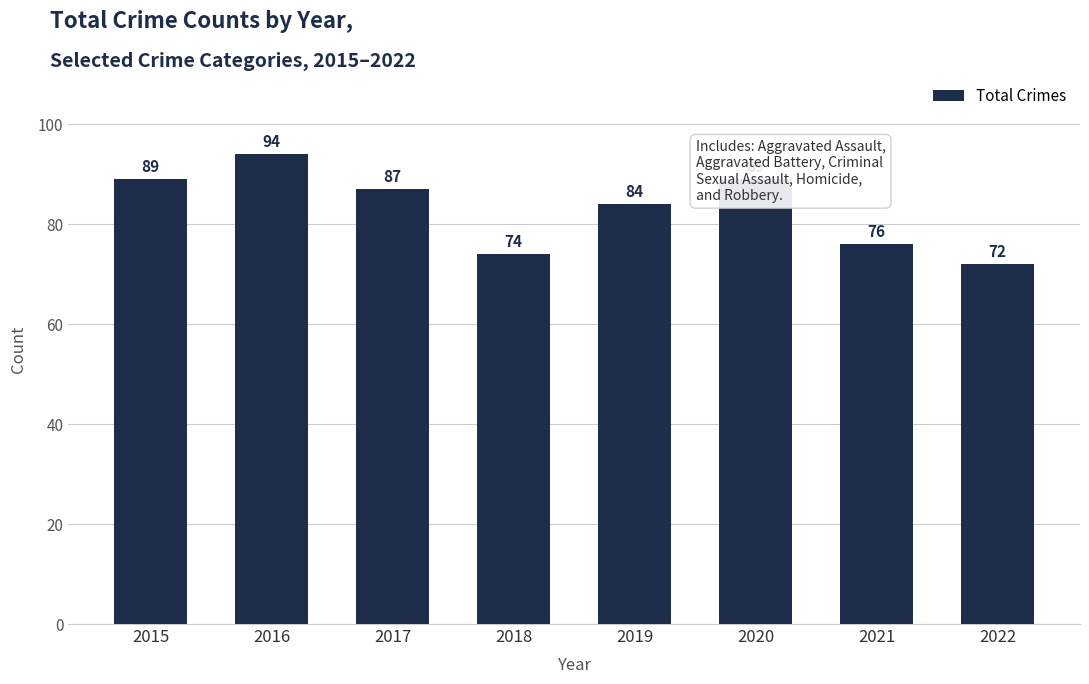

What is the difference between the maximum and minimum values?

22